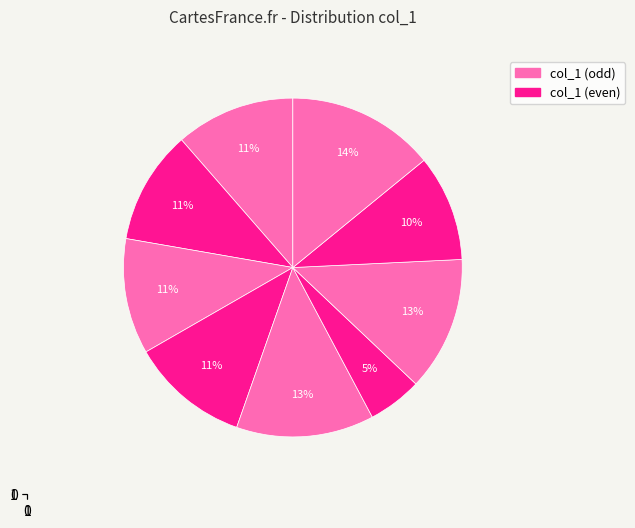

Does any single category account for the majority?

No